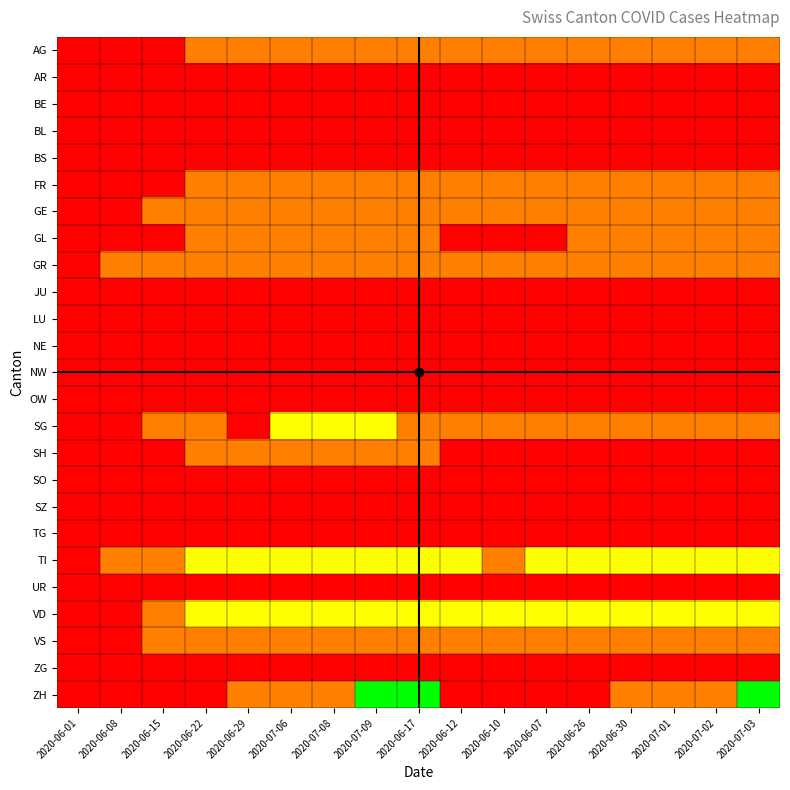

Which series changed the most between 2020-06-29 and 2020-07-02?

SG